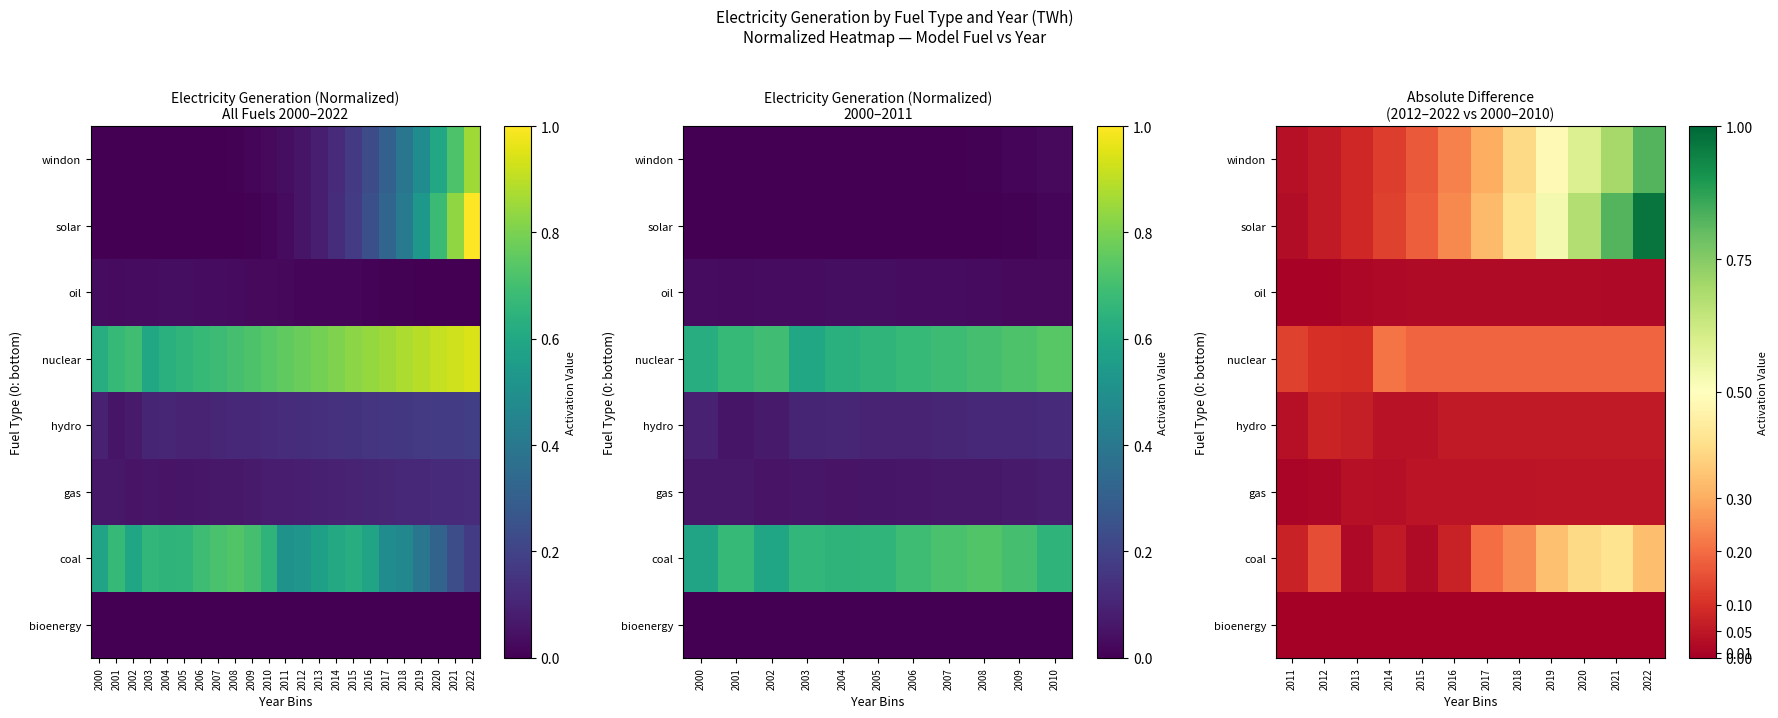

How many data points does each series have?

12